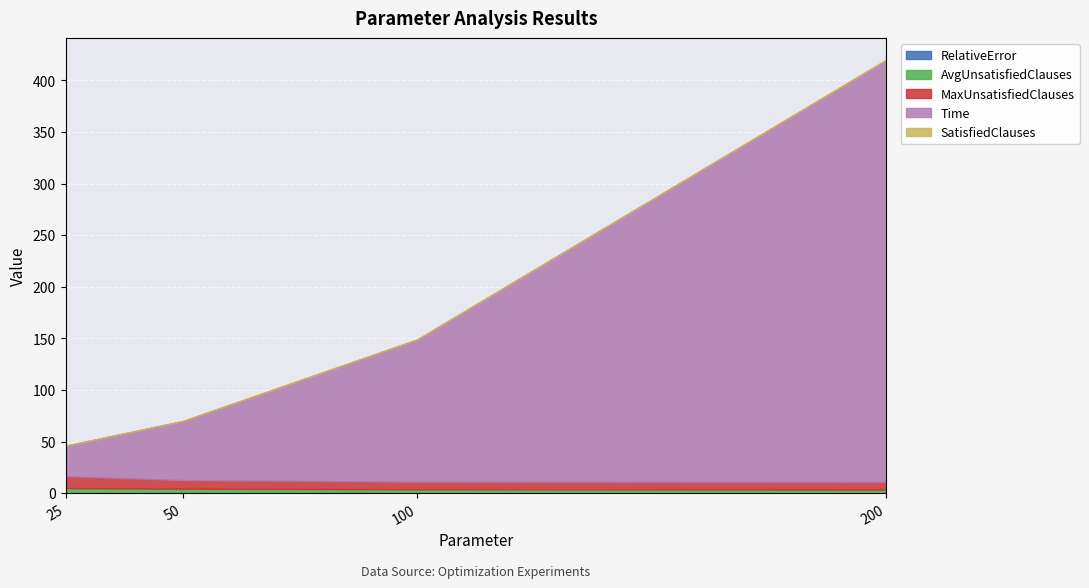

Reading right to left, list all the values displayed in this chart.

RelativeError: 0.0	0.0	0.0	0.0
AvgUnsatisfiedClauses: 3.4	3.7	4.2	4.9
MaxUnsatisfiedClauses: 7.4	7.2	8.4	11.4
Time: 409.1	138.0	57.2	29.6
SatisfiedClauses: 0.0	0.0	0.0	0.0